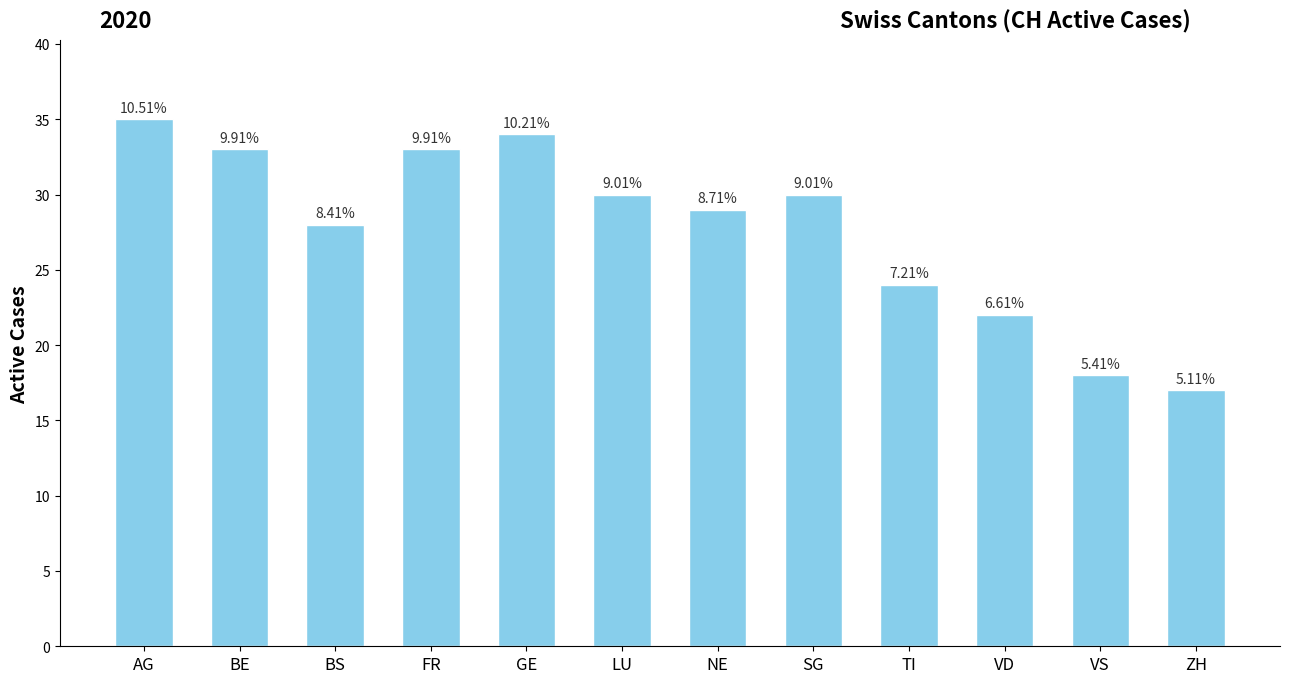

Does the chart contain any negative values?

No